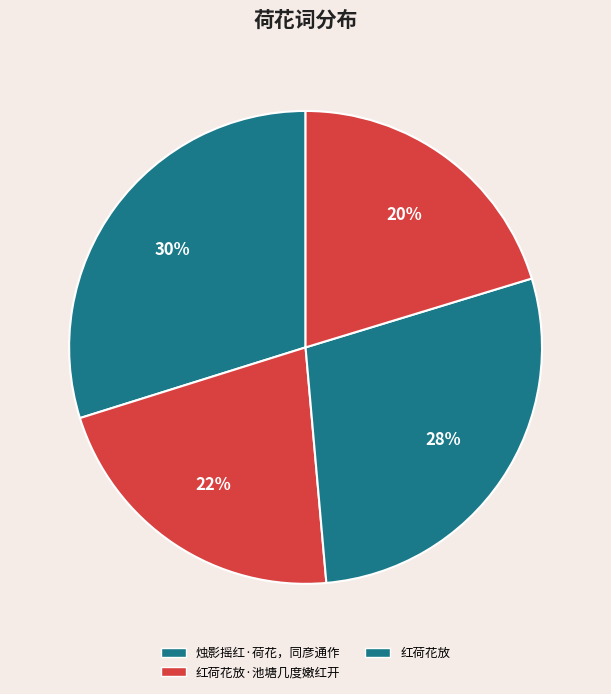

How many segments does this pie chart have?

4